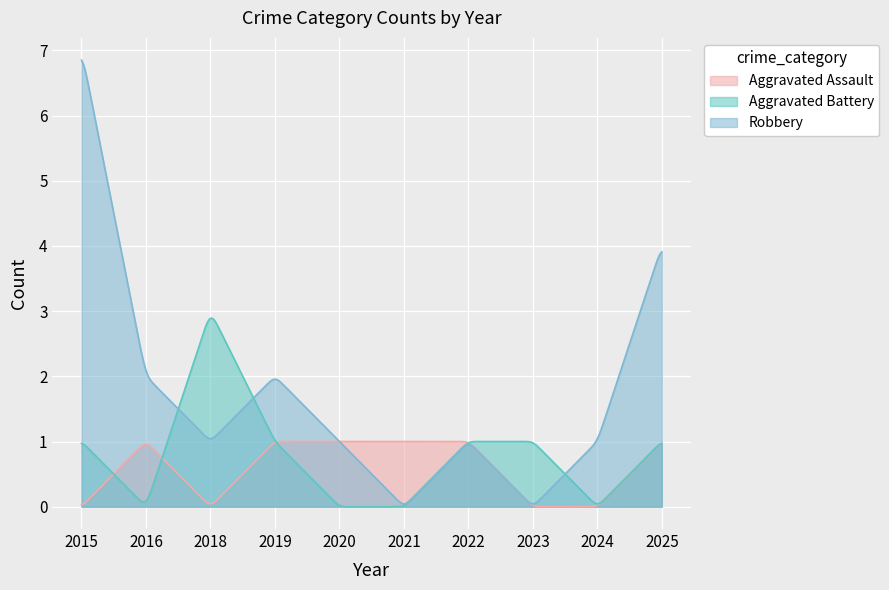

At which label is Robbery closest to 3?

2016